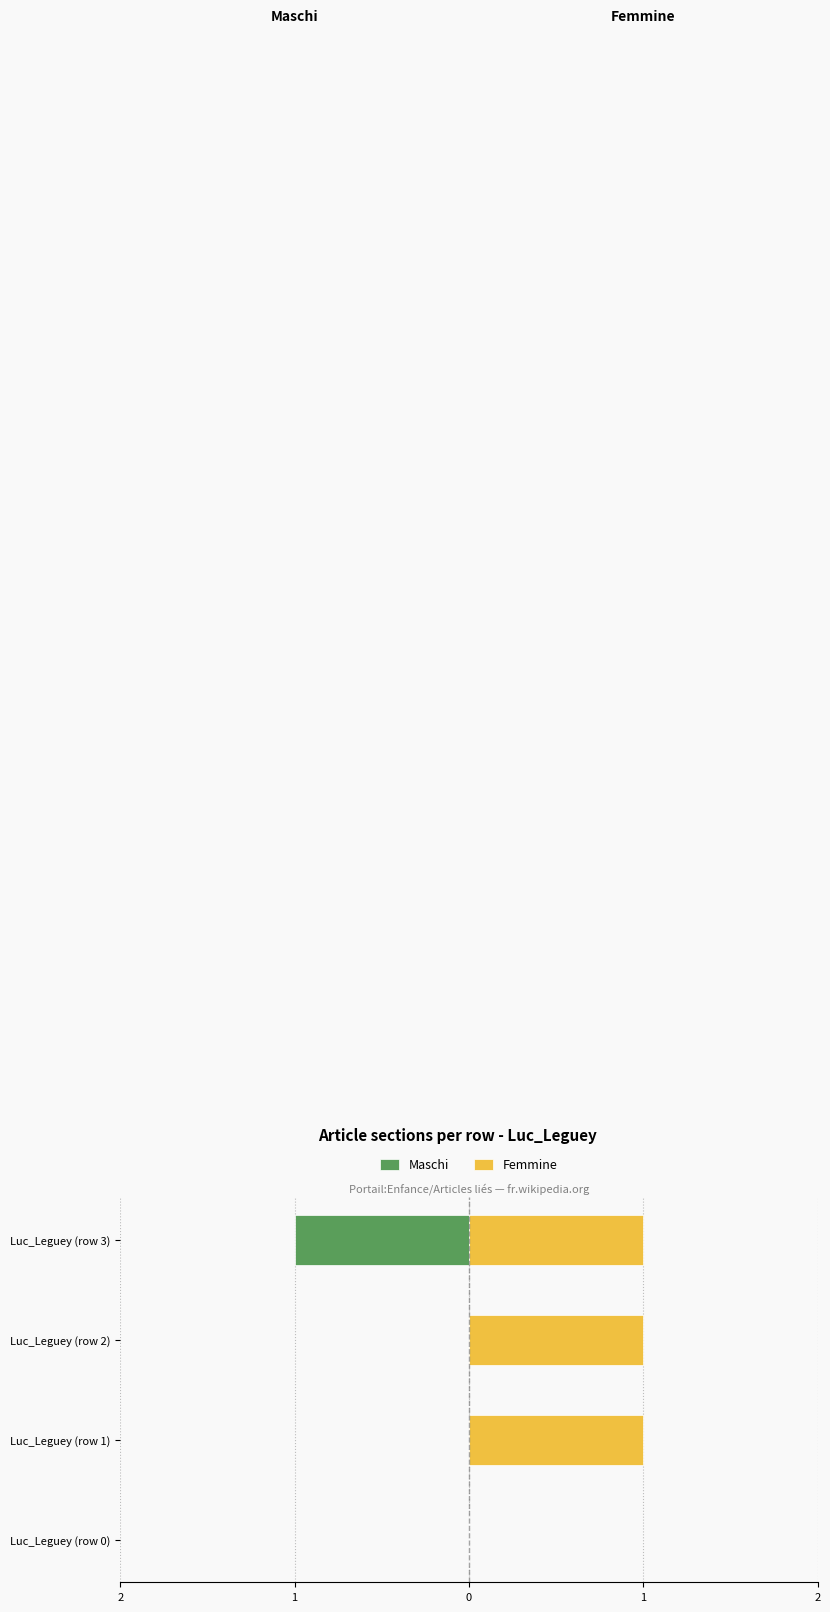

The value of Maschi at Luc_Leguey (row 0) is 0. True or false?

True